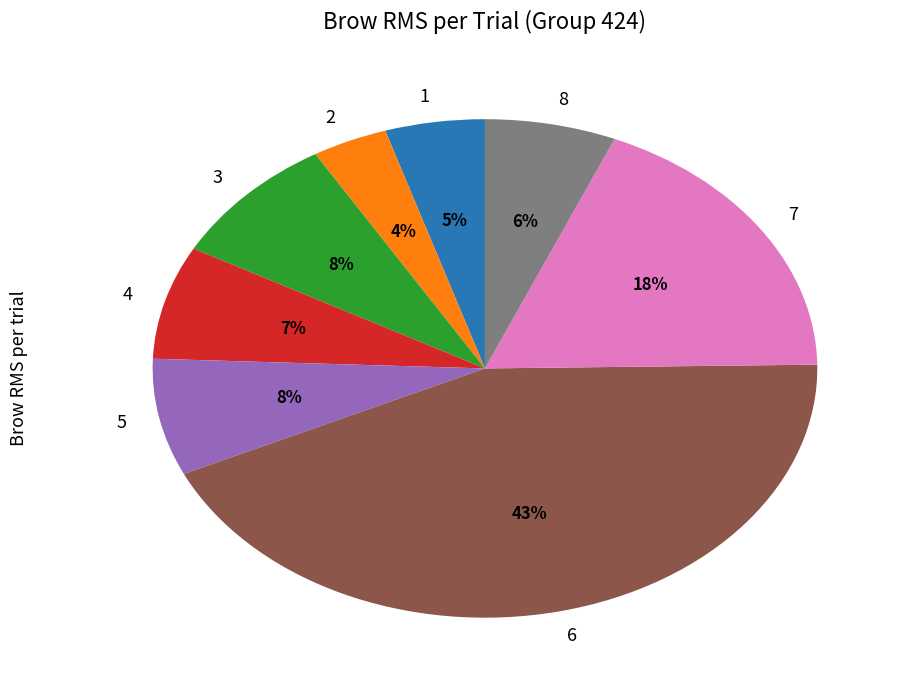

Which has a higher value, 1 or 5?

5